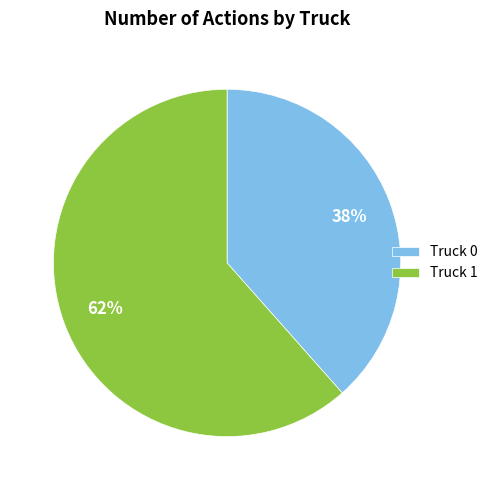

Rank the categories by value from highest to lowest.

Truck 1, Truck 0